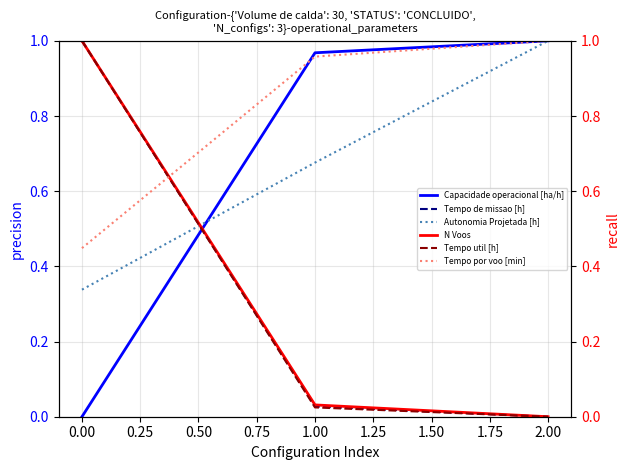

The value of Autonomia Projetada [h] at 2.00 is 1.0. True or false?

True